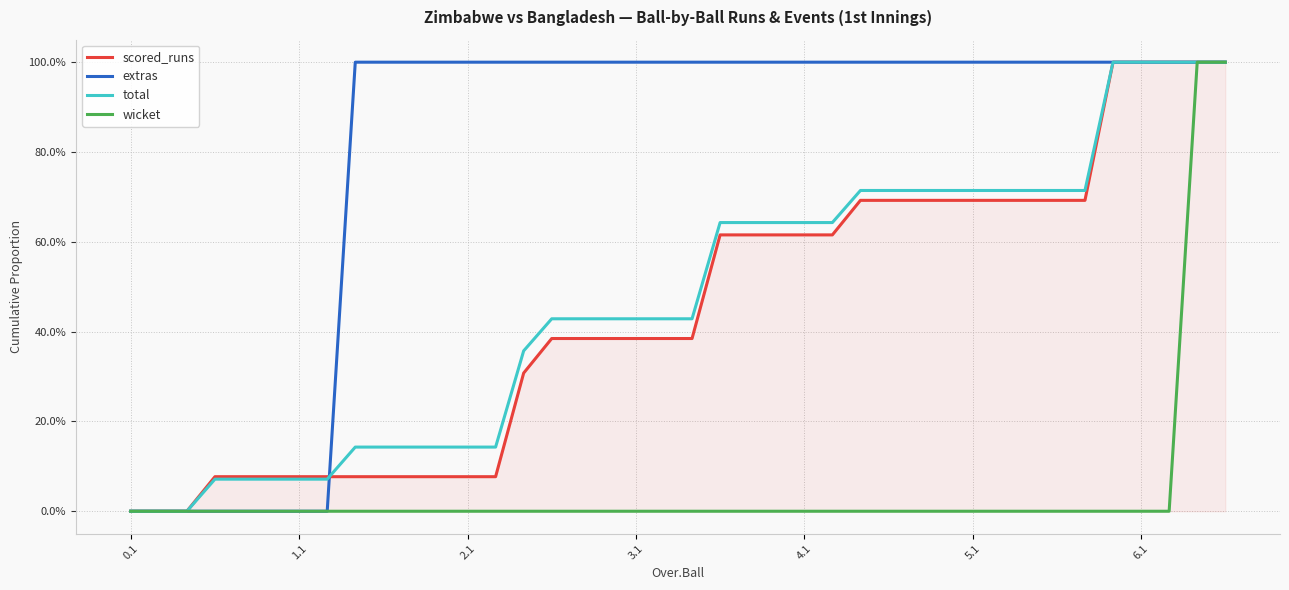

What is the difference between the highest and lowest values at 9?

1.0